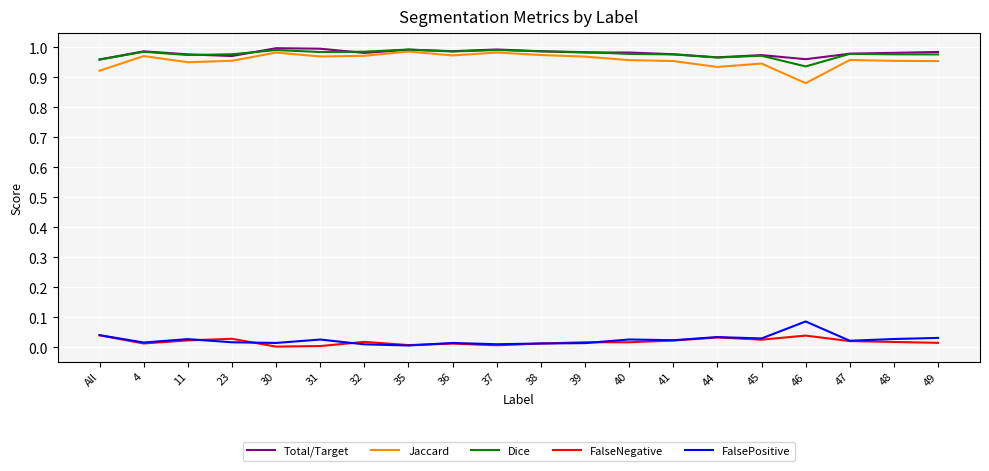

Count the Jaccard values in the range 0 to 1.

20